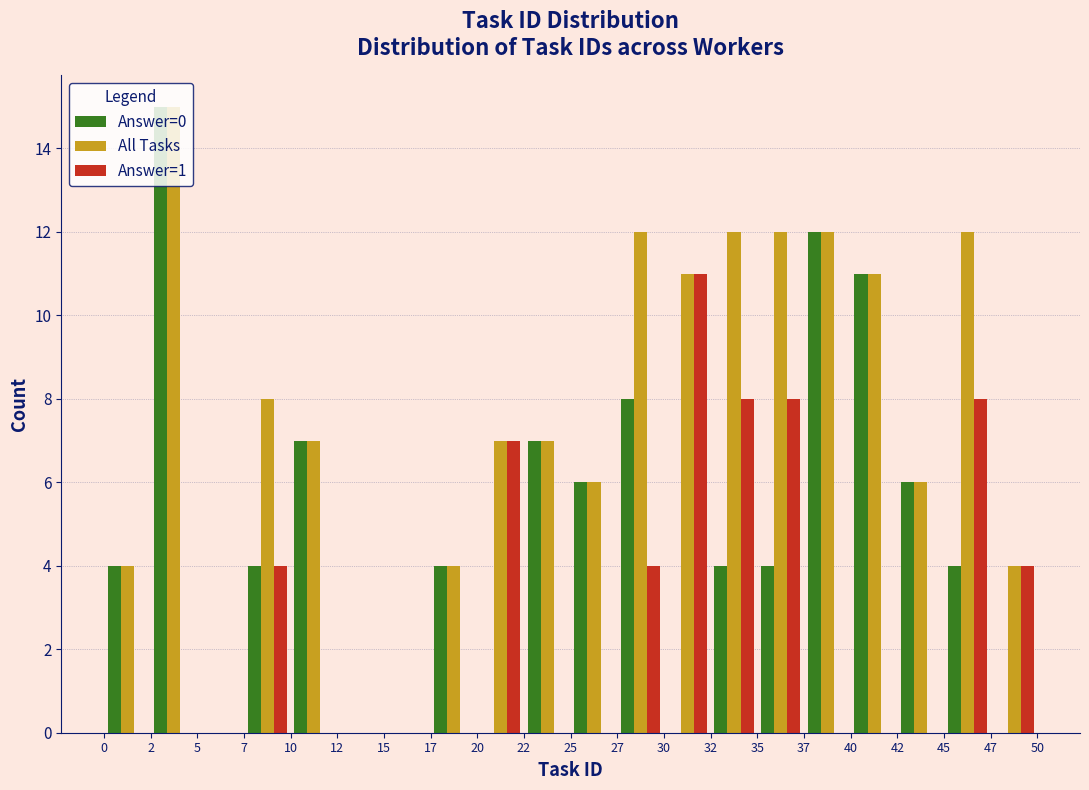

Reading left to right, list every range on the x-axis with the height of the bar of each series over it. The values are not printed on the chart, so give them approximately, as read against the axis.

0 to 2: Answer=0=4	All Tasks=4	Answer=1=0
2 to 5: Answer=0=15	All Tasks=15	Answer=1=0
5 to 7: Answer=0=0	All Tasks=0	Answer=1=0
7 to 10: Answer=0=4	All Tasks=8	Answer=1=4
10 to 12: Answer=0=7	All Tasks=7	Answer=1=0
12 to 15: Answer=0=0	All Tasks=0	Answer=1=0
15 to 17: Answer=0=0	All Tasks=0	Answer=1=0
17 to 20: Answer=0=4	All Tasks=4	Answer=1=0
20 to 22: Answer=0=0	All Tasks=7	Answer=1=7
22 to 25: Answer=0=7	All Tasks=7	Answer=1=0
25 to 27: Answer=0=6	All Tasks=6	Answer=1=0
27 to 30: Answer=0=8	All Tasks=12	Answer=1=4
30 to 32: Answer=0=0	All Tasks=11	Answer=1=11
32 to 35: Answer=0=4	All Tasks=12	Answer=1=8
35 to 37: Answer=0=4	All Tasks=12	Answer=1=8
37 to 40: Answer=0=12	All Tasks=12	Answer=1=0
40 to 42: Answer=0=11	All Tasks=11	Answer=1=0
42 to 45: Answer=0=6	All Tasks=6	Answer=1=0
45 to 47: Answer=0=4	All Tasks=12	Answer=1=8
47 to 50: Answer=0=0	All Tasks=4	Answer=1=4